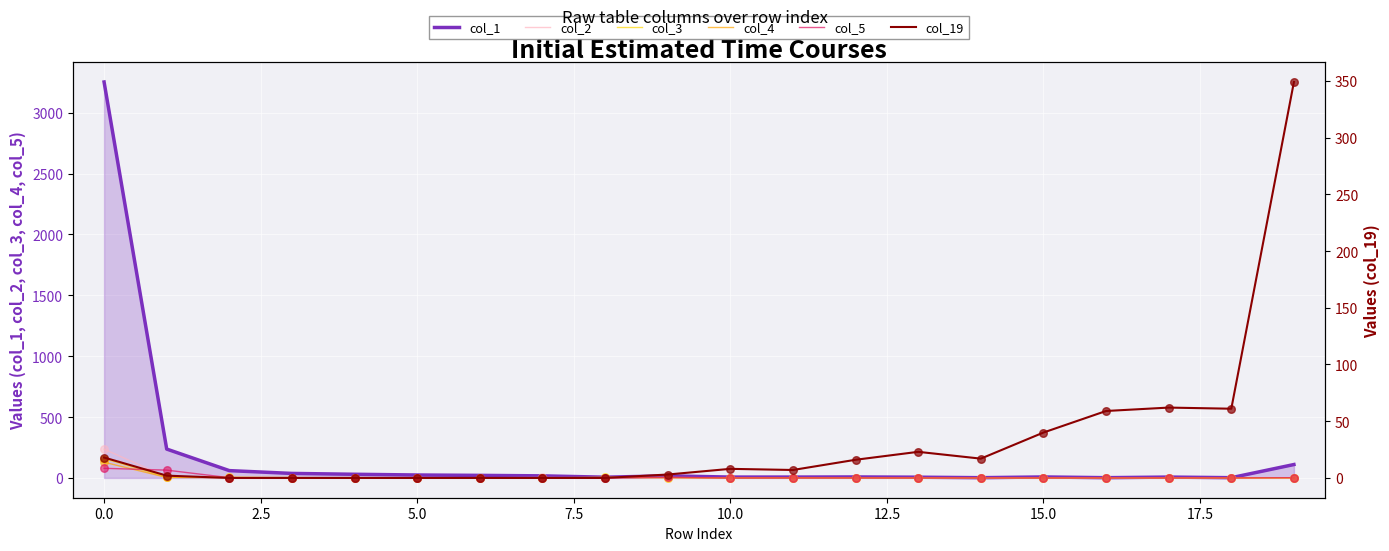

What is the total value across all series at 13?

29